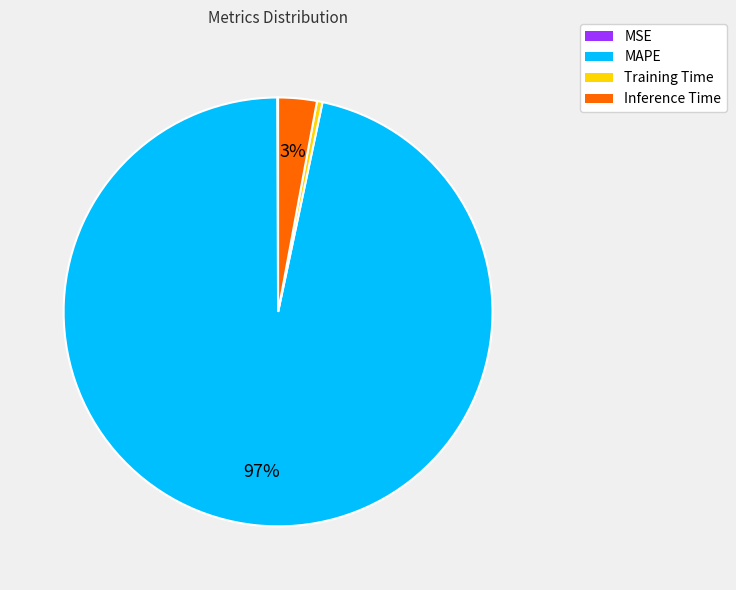

What percentage is the MAPE slice, to the nearest percent?

97%